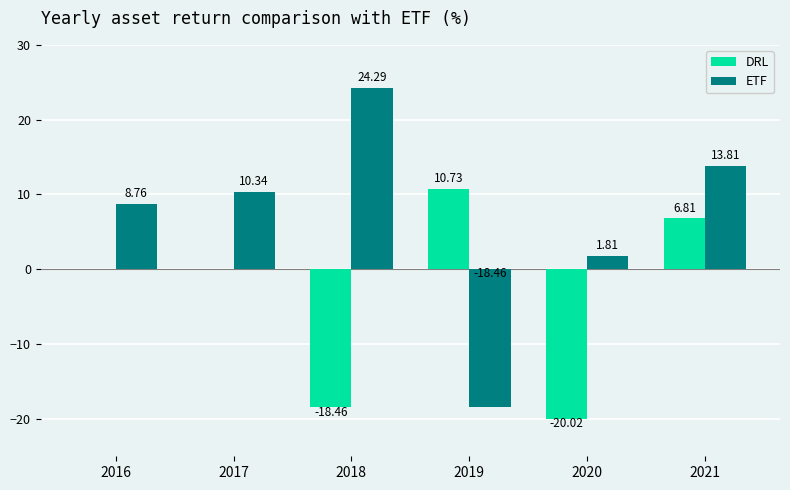

Are the bars grouped side by side (vs. stacked)?

Yes